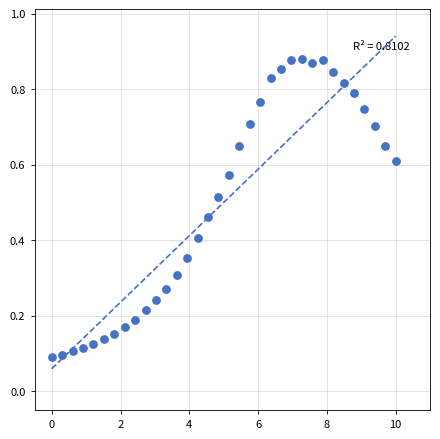

What is the range of X values (max minus min)?

10.0